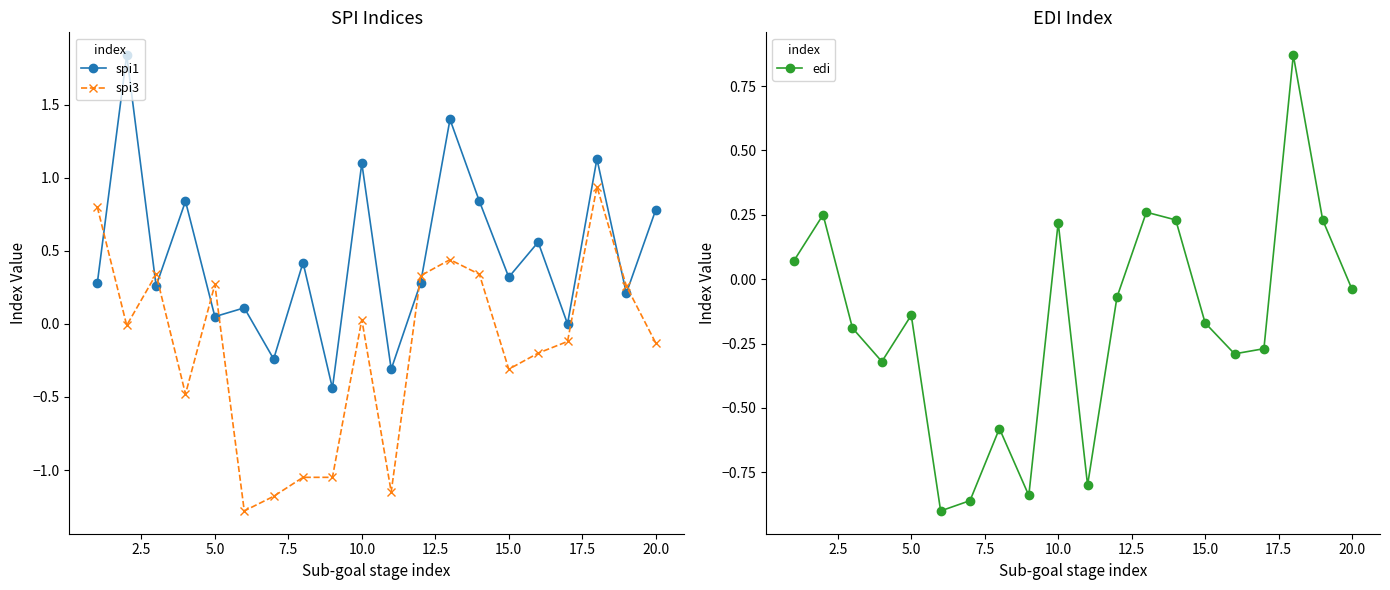

At how many categories does at least one series exceed 0?

16